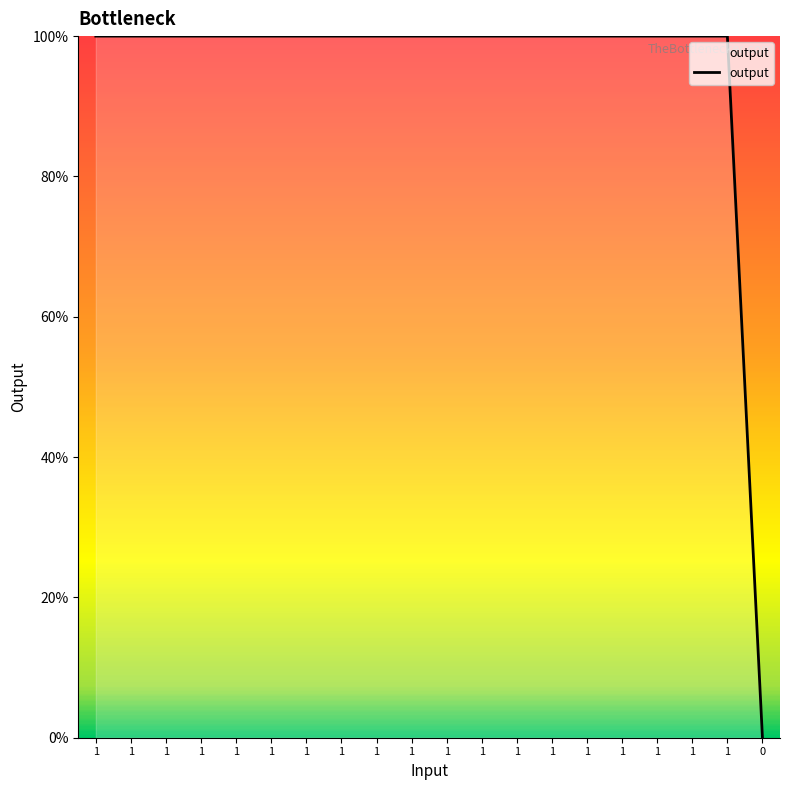

Is this an area chart (filled region under the line)?

No